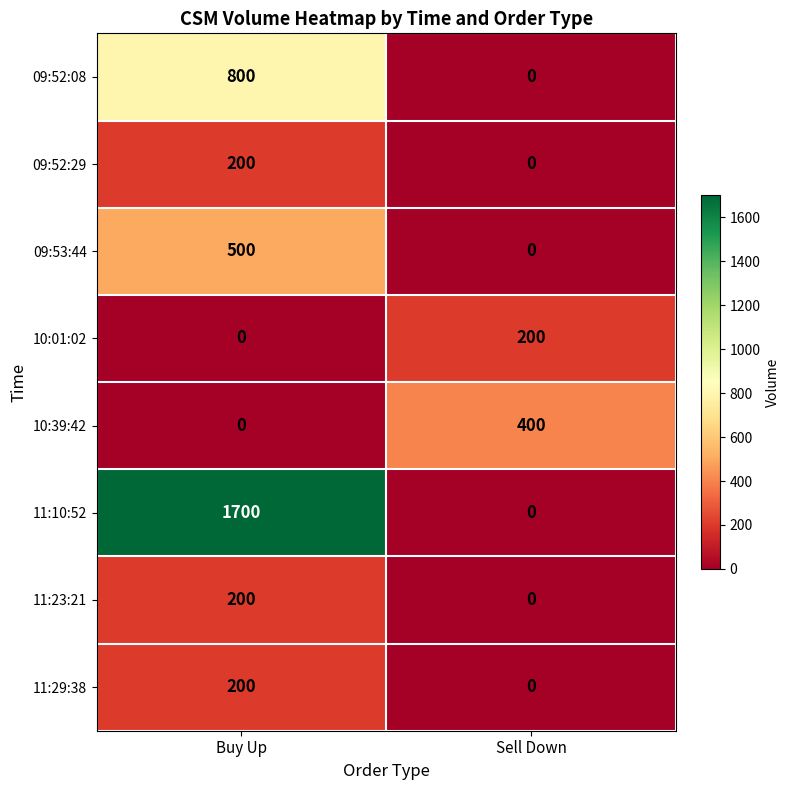

Which series has the largest total across all categories?

11:10:52